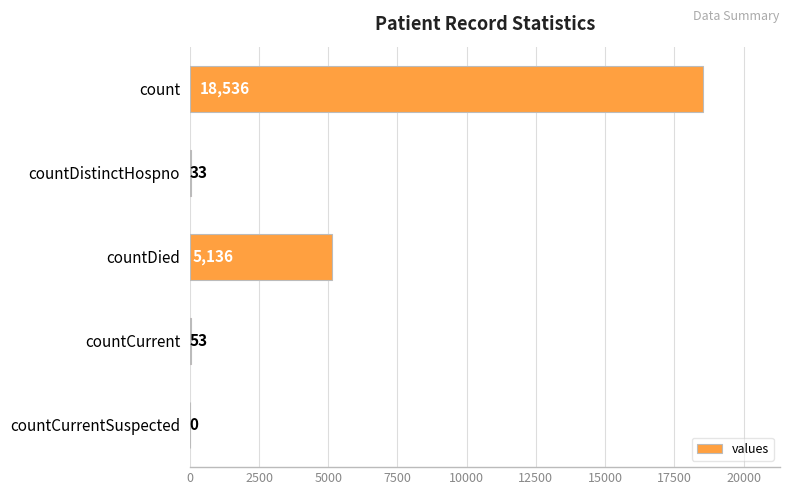

The value at countCurrent is 53. True or false?

True